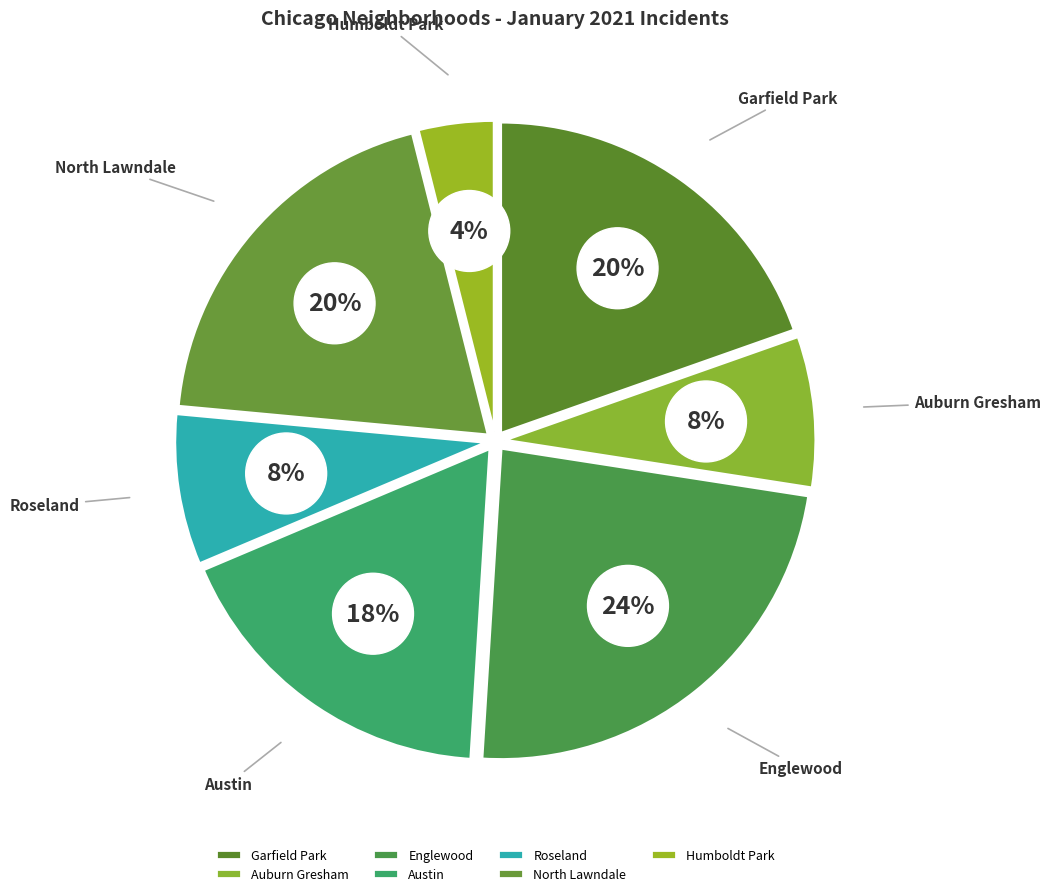

Do Roseland and Garfield Park together represent more than half of the pie?

No